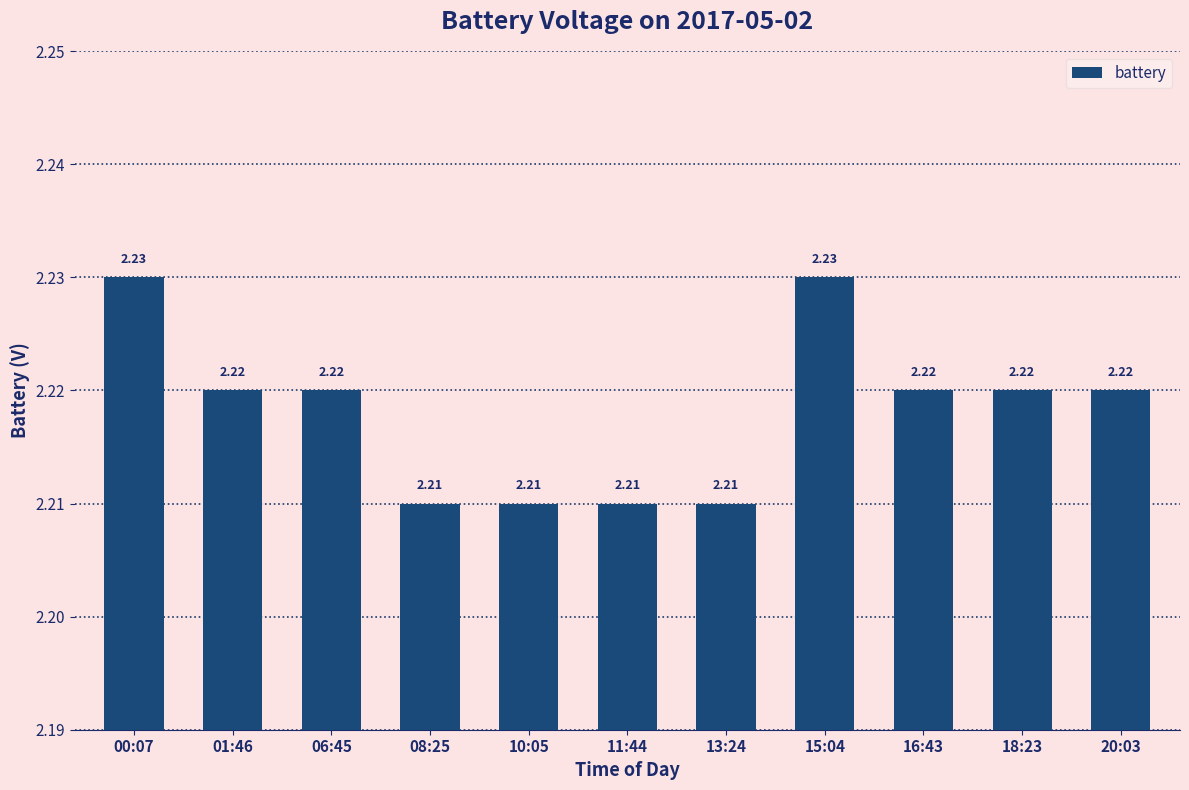

What is the sum of all values?

24.4